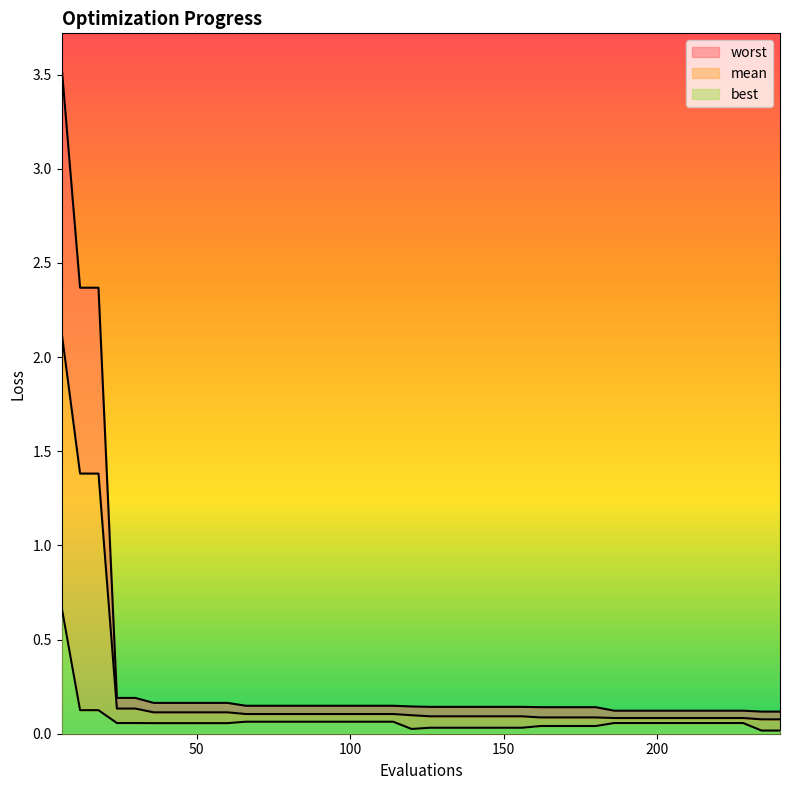

At 204, list the series in order from largest to smallest.

worst, mean, best